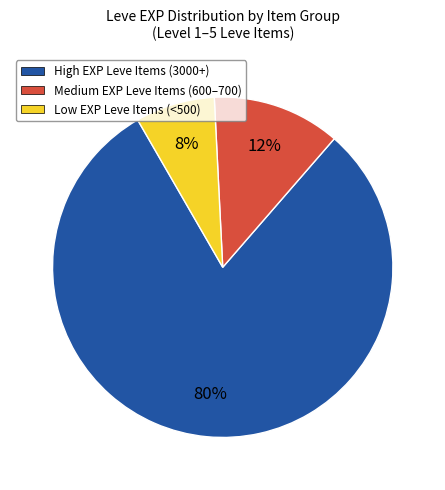

Is there a majority slice in this chart?

Yes